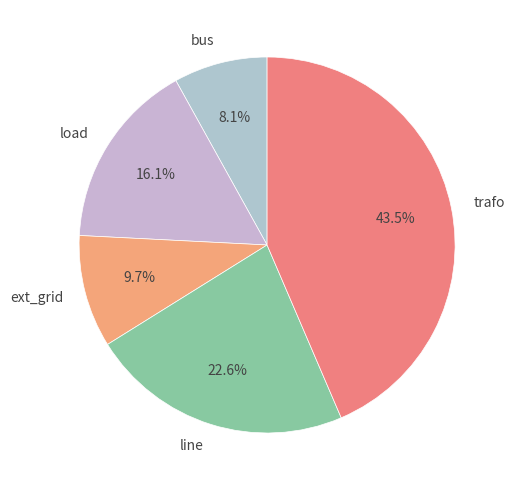

Do line and load together represent more than half of the pie?

No